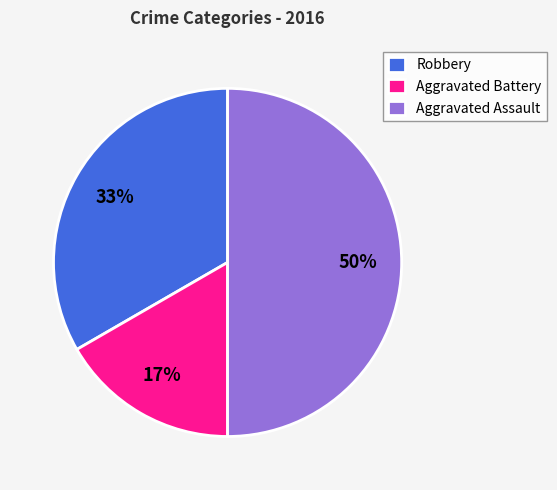

To the nearest percent, what is the combined percentage of Aggravated Assault and Aggravated Battery?

67%